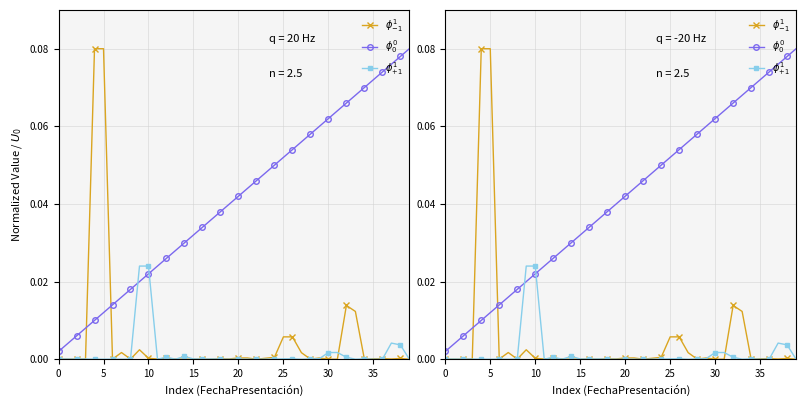

What is the difference between the second highest and second lowest values in the $\phi_0^0$ series?

0.1